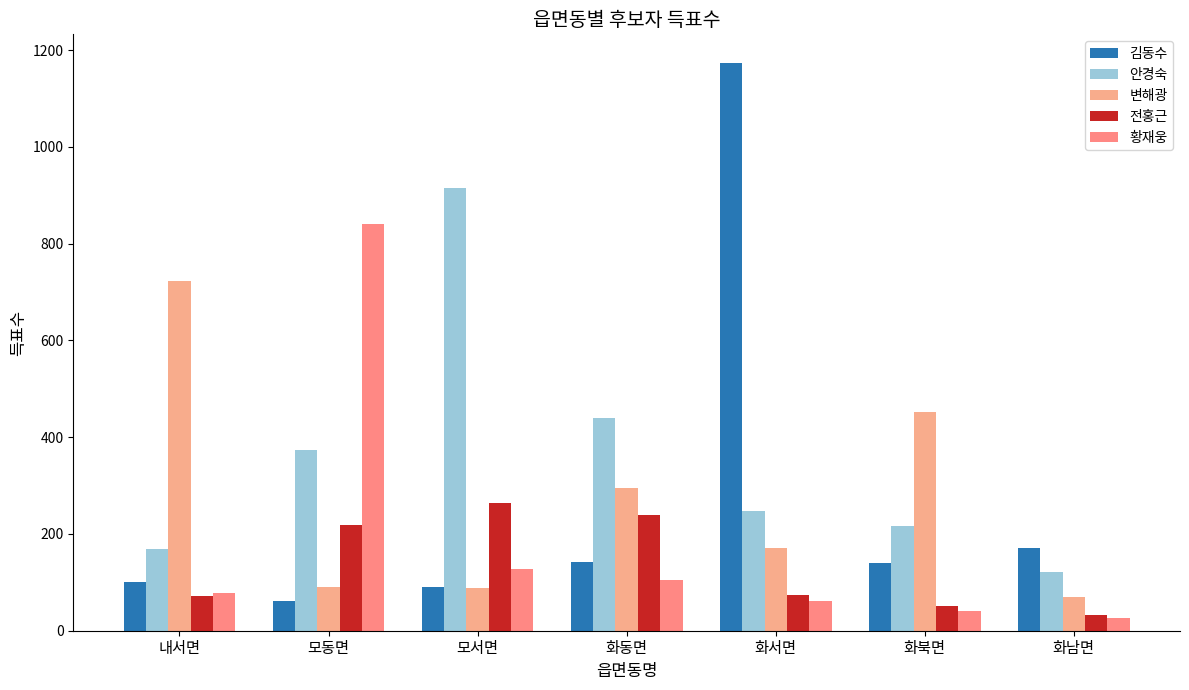

Reading right to left, transcribe all the data shown in this chart.

김동수: 화남면=172	화북면=139	화서면=1174	화동면=143	모서면=90	모동면=62	내서면=100
안경숙: 화남면=121	화북면=217	화서면=248	화동면=440	모서면=915	모동면=373	내서면=168
변해광: 화남면=69	화북면=452	화서면=171	화동면=295	모서면=88	모동면=91	내서면=723
전홍근: 화남면=32	화북면=52	화서면=73	화동면=240	모서면=265	모동면=218	내서면=72
황재웅: 화남면=27	화북면=41	화서면=61	화동면=104	모서면=127	모동면=841	내서면=78